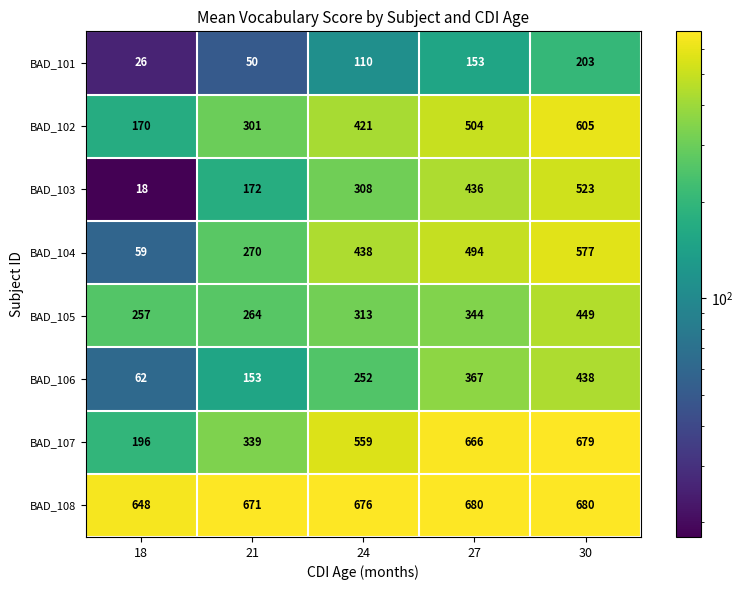

What is the average value of the BAD_101 series?

108